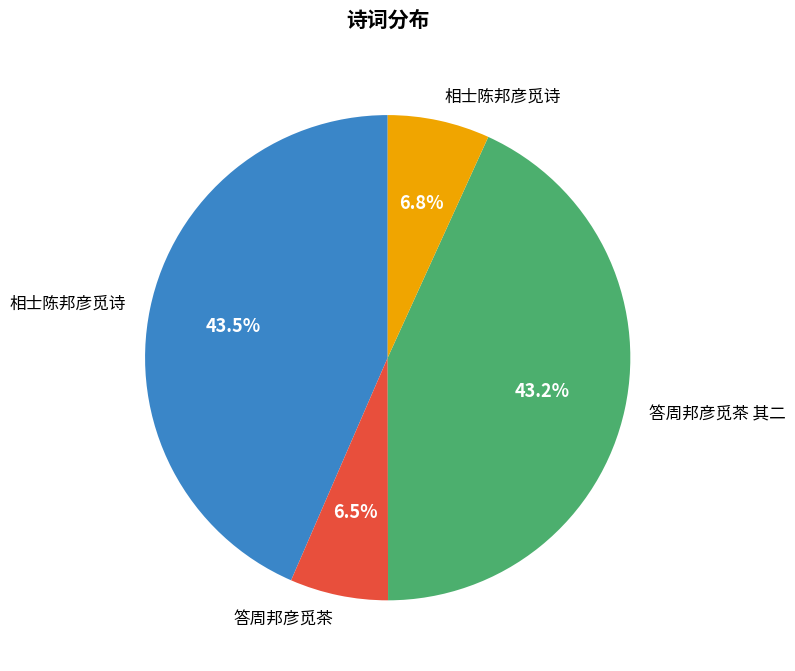

Is there a majority slice in this chart?

No